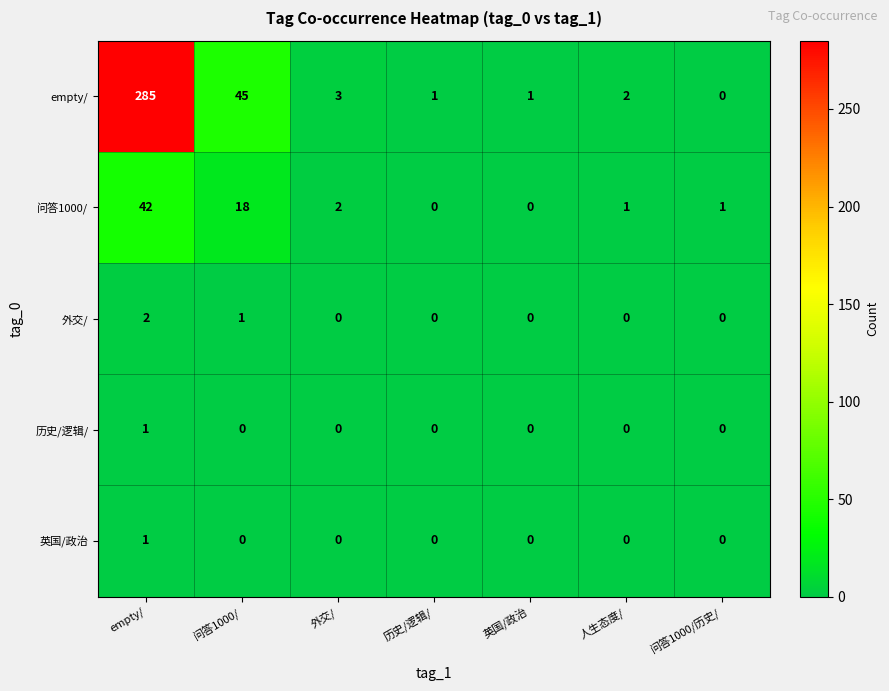

How many data points in empty/ are less than 2?

3